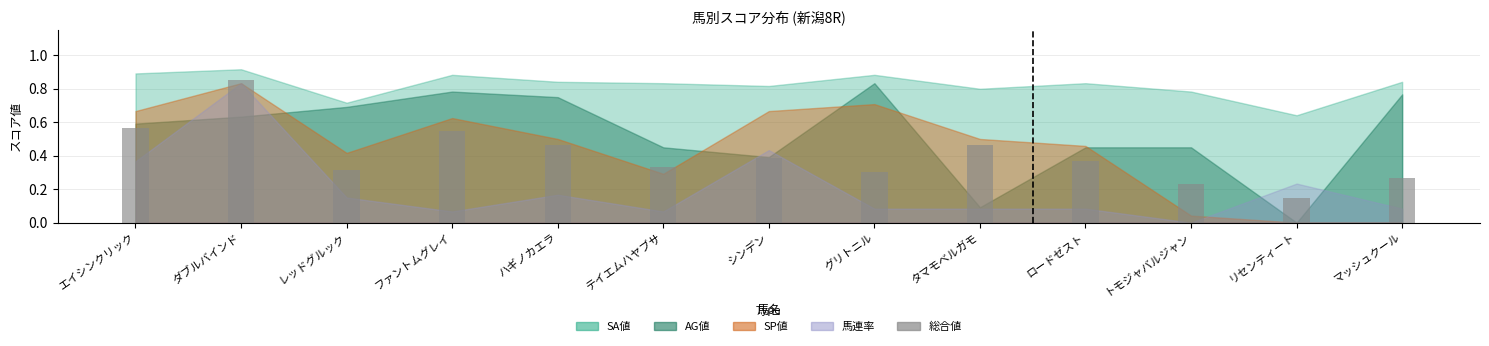

How many bars are there in total?

13